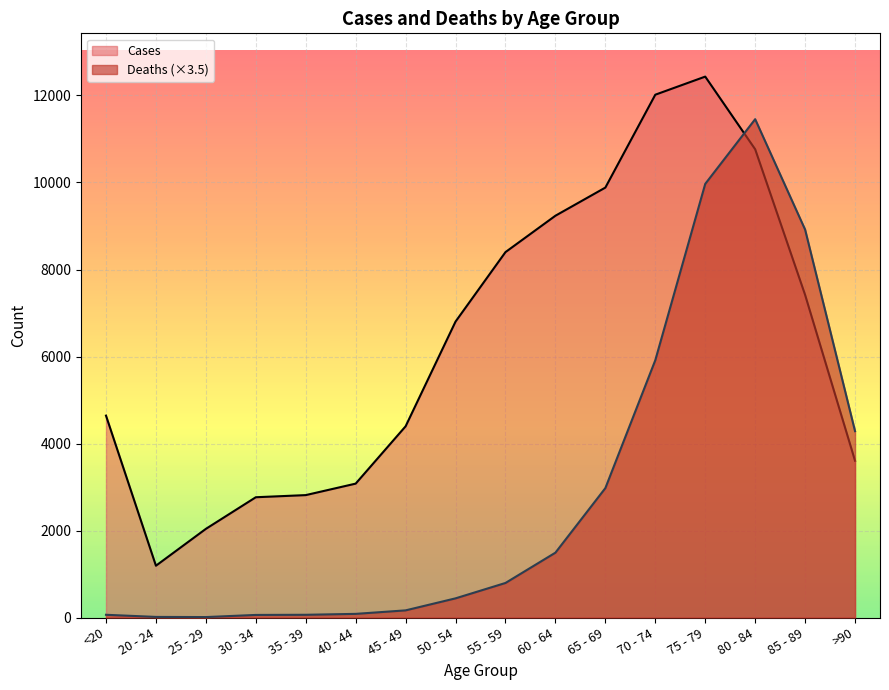

True or false: Cases has more than 2 interior local peaks.

False